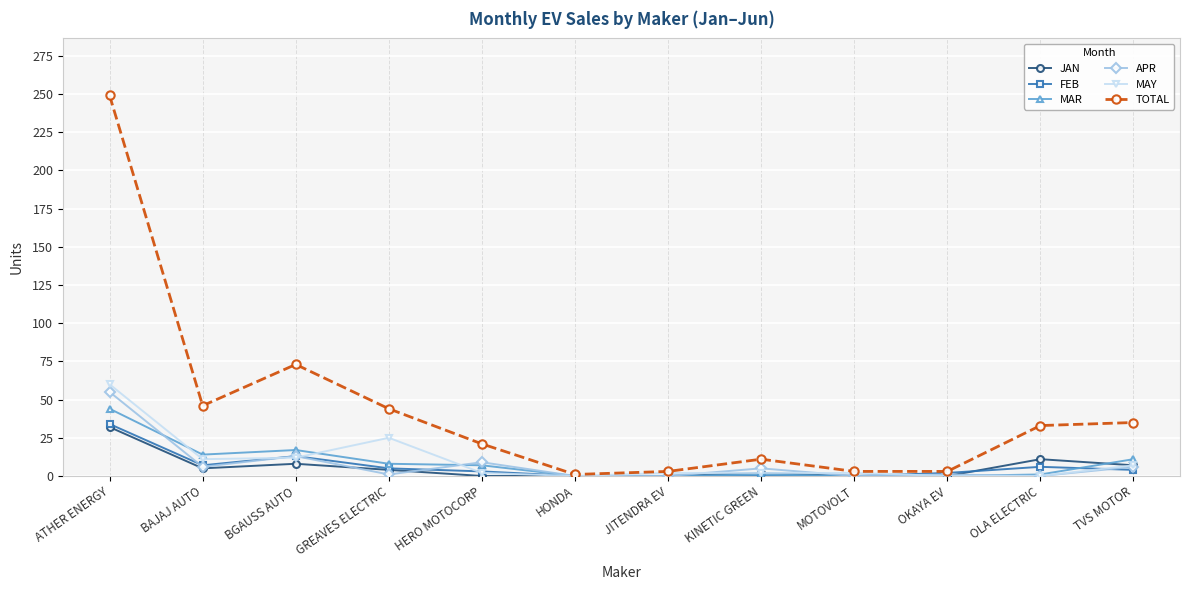

Which series has the widest spread of values?

TOTAL